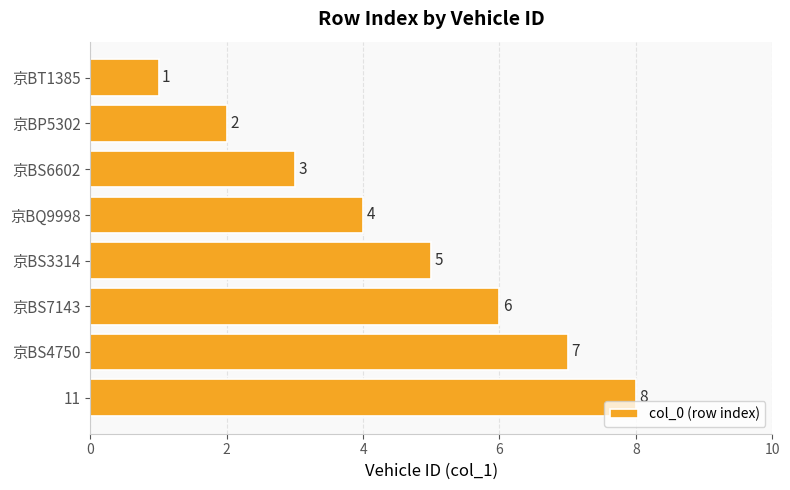

Count the number of categories in the chart.

8